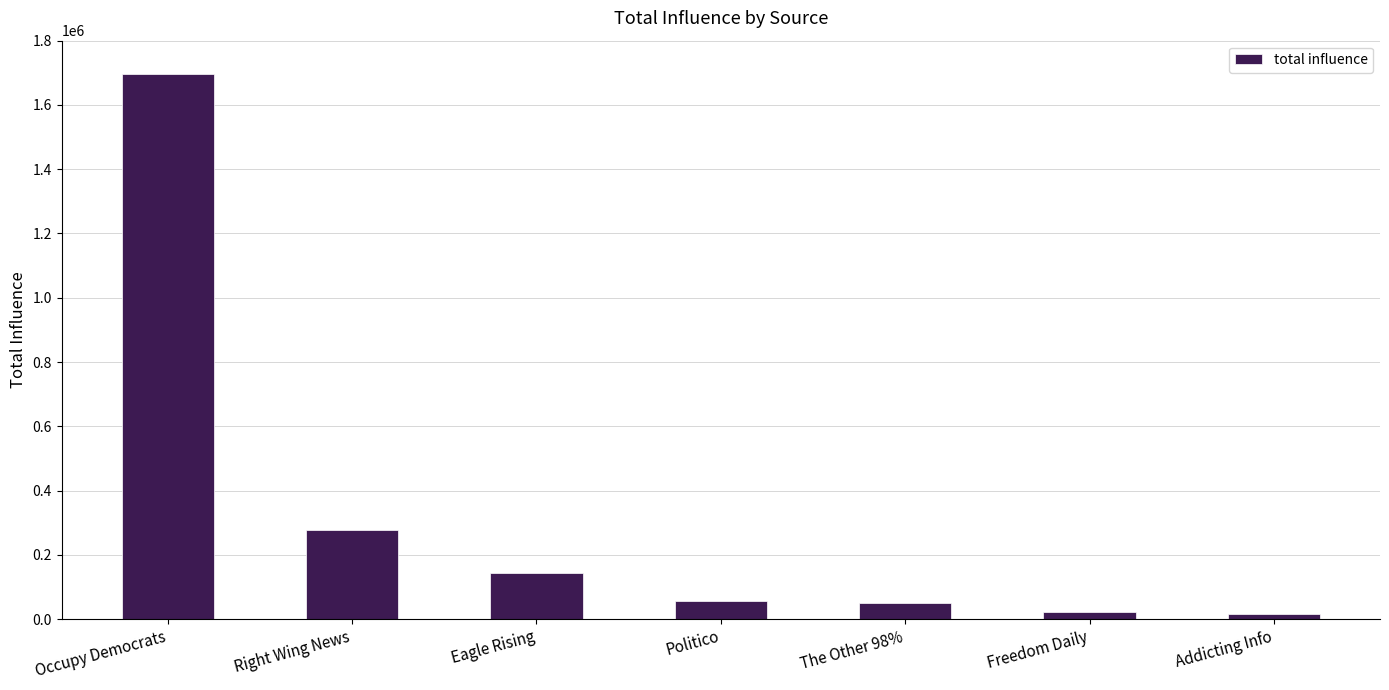

True or false: the data shows 92571 at Right Wing News.

False